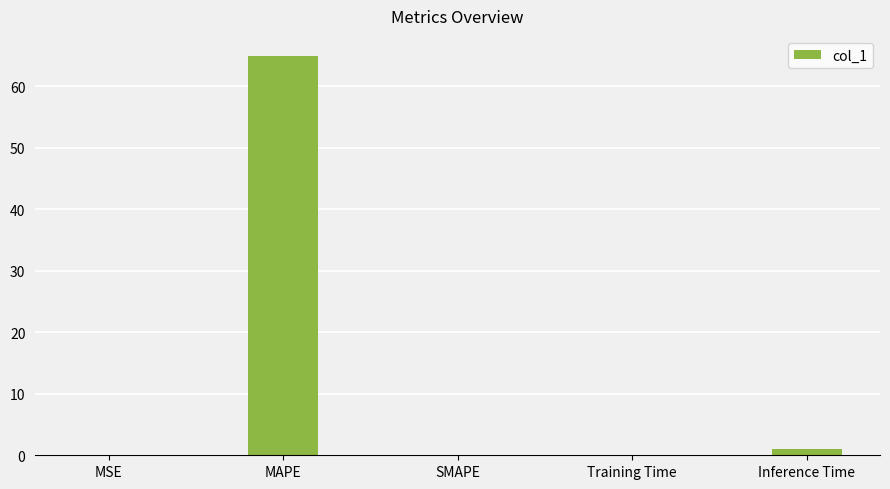

Which label corresponds to the largest value in the chart?

MAPE